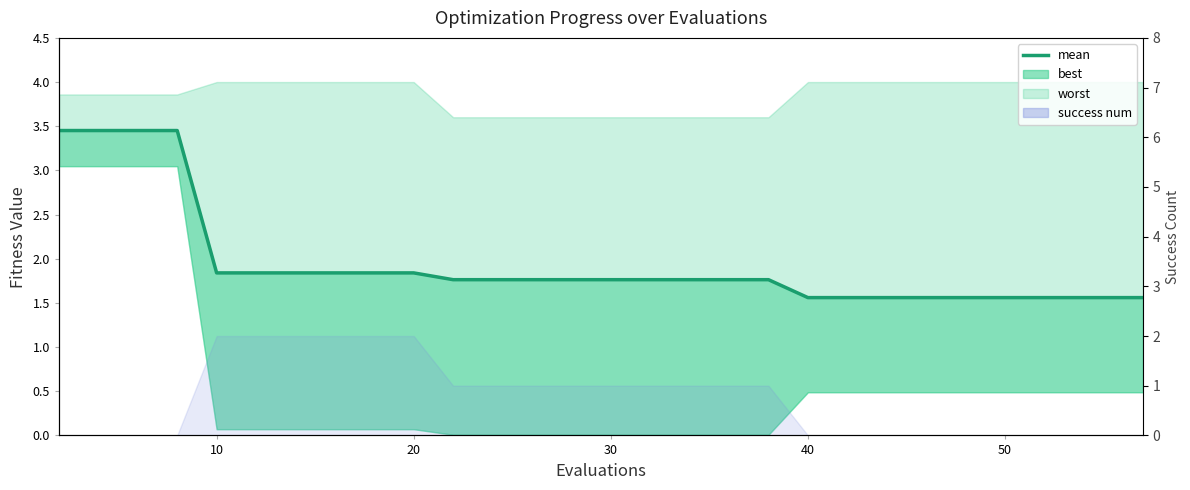

What is the sum of all values?

57.9